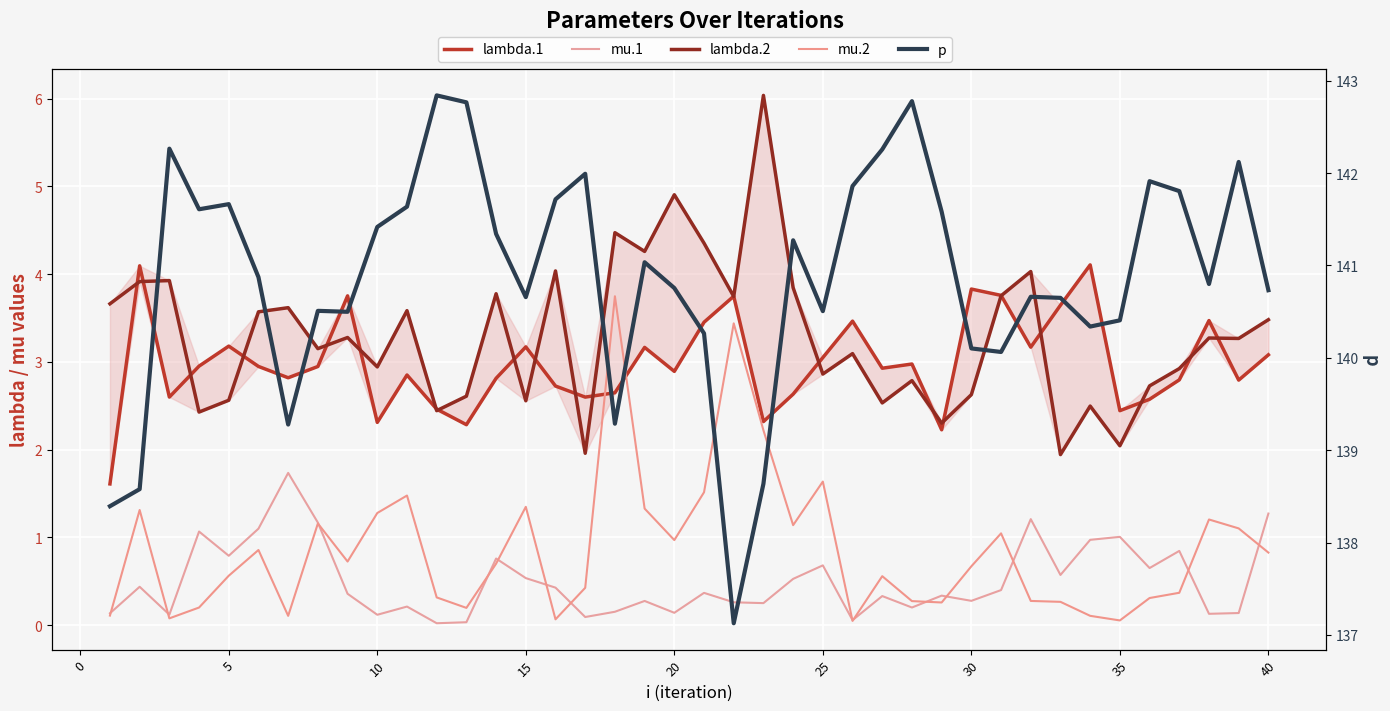

How many data points does each series have?

40